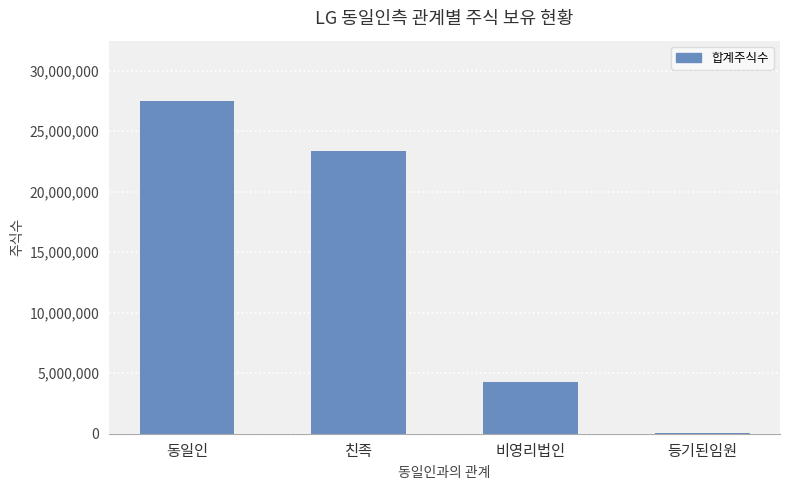

Reading left to right, list all the values displayed in this chart.

27530771	23394154	4248267	36119